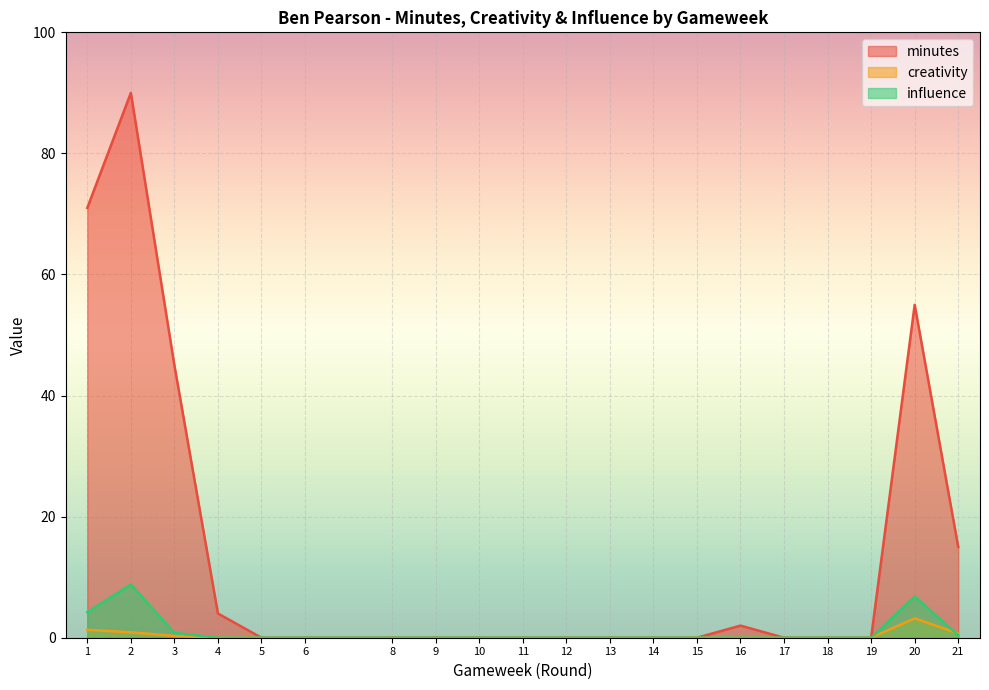

At which category does creativity reach its first local peak?

20